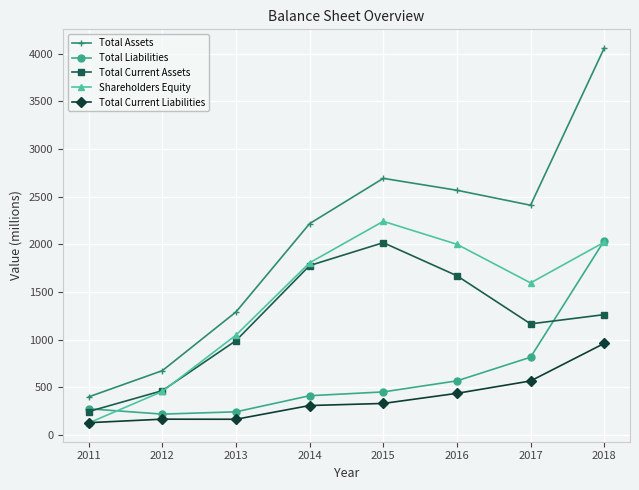

At 2015, list the series in order from largest to smallest.

Total Assets, Shareholders Equity, Total Current Assets, Total Liabilities, Total Current Liabilities